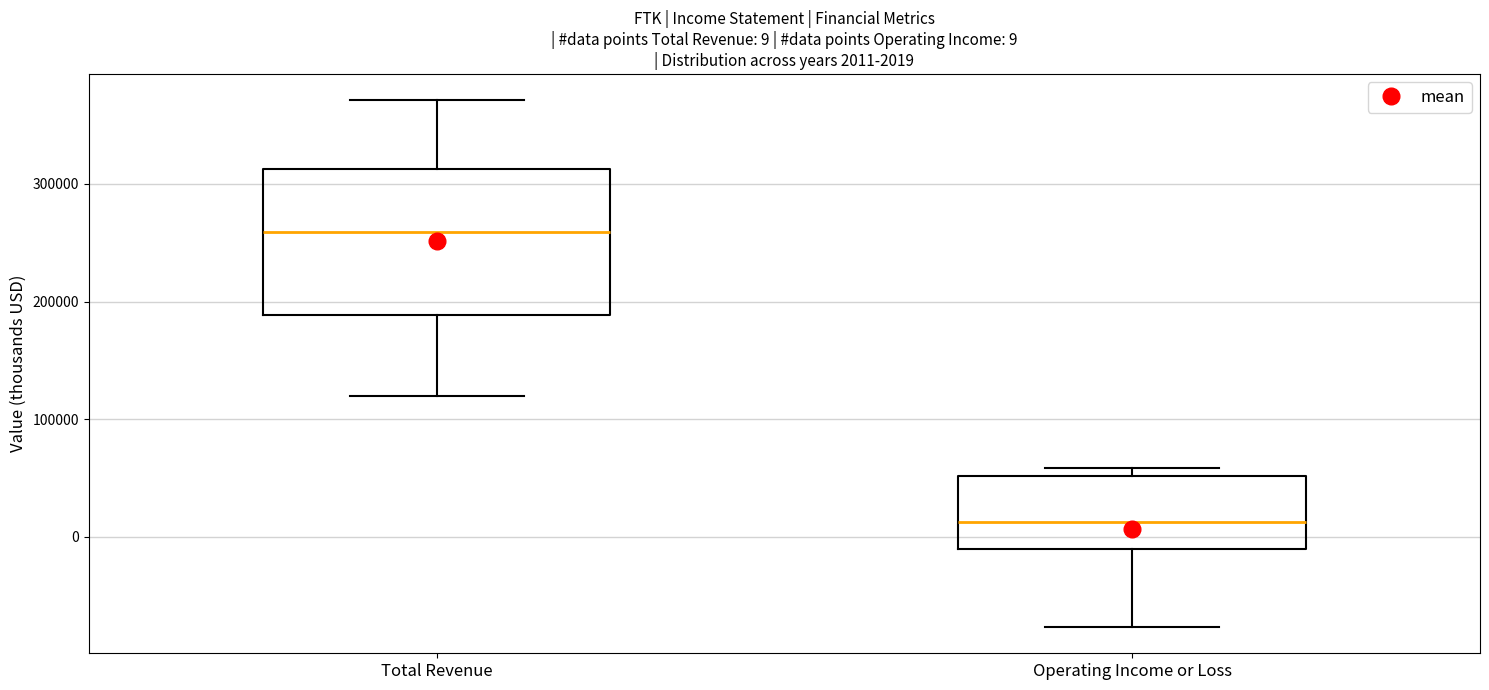

Which box has the highest median line?

Total Revenue